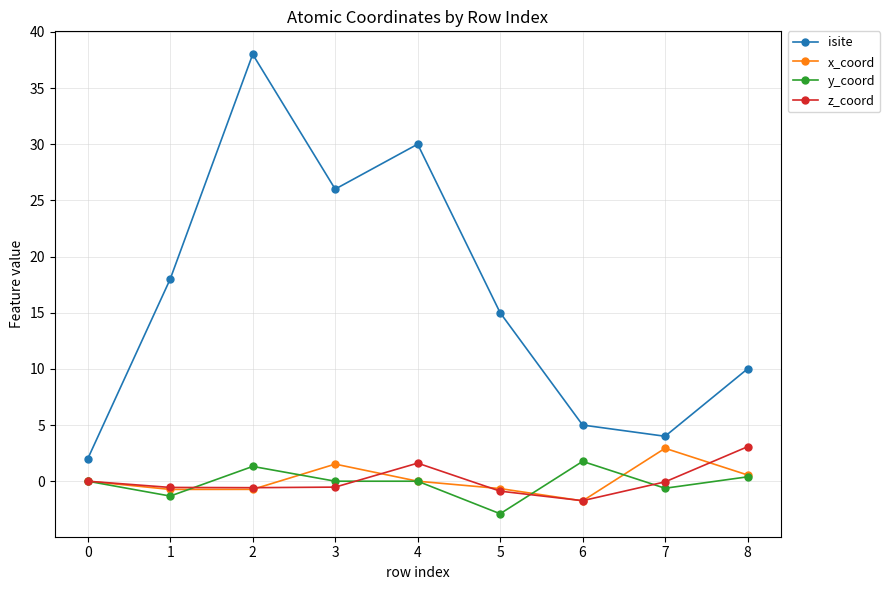

The isite series shows 34.6 at 3. True or false?

False